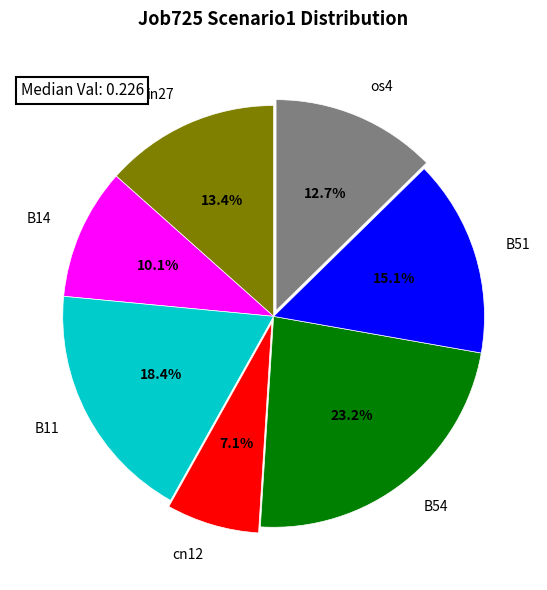

What percentage is the B11 slice, to the nearest percent?

18%